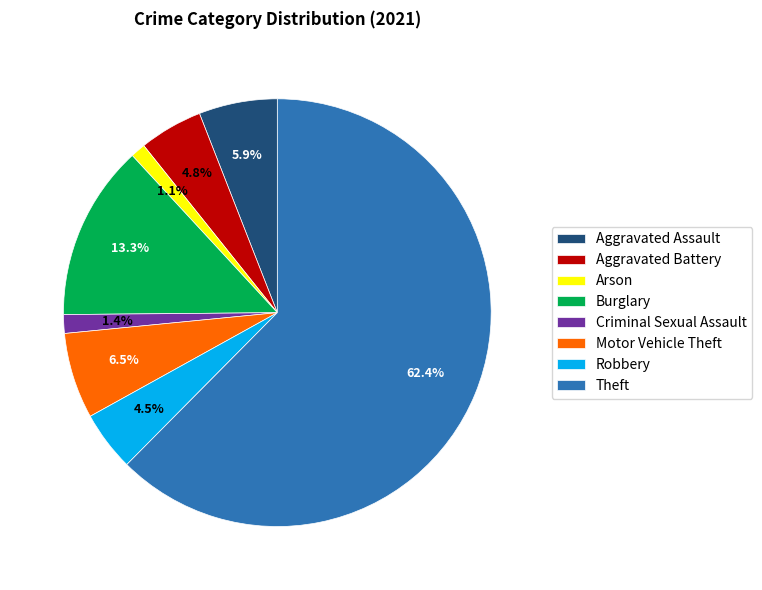

True or false: Criminal Sexual Assault accounts for 12% of the total.

False